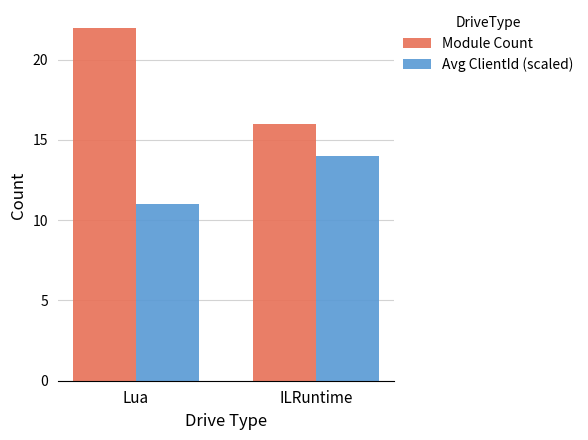

Is it true that Avg ClientId (scaled) equals 11 at Lua?

True